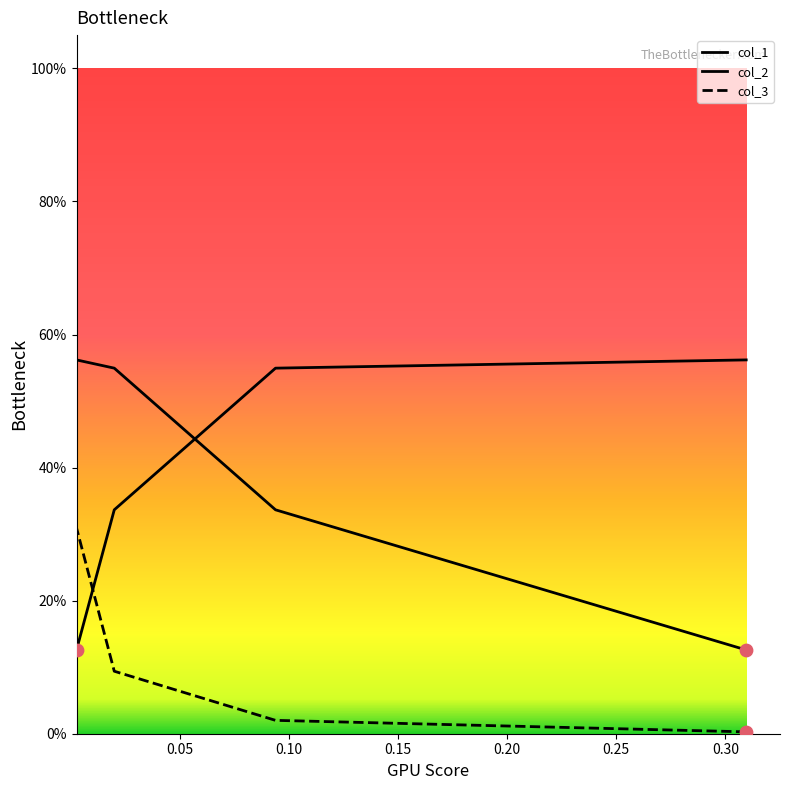

At how many categories does at least one series exceed 0?

4